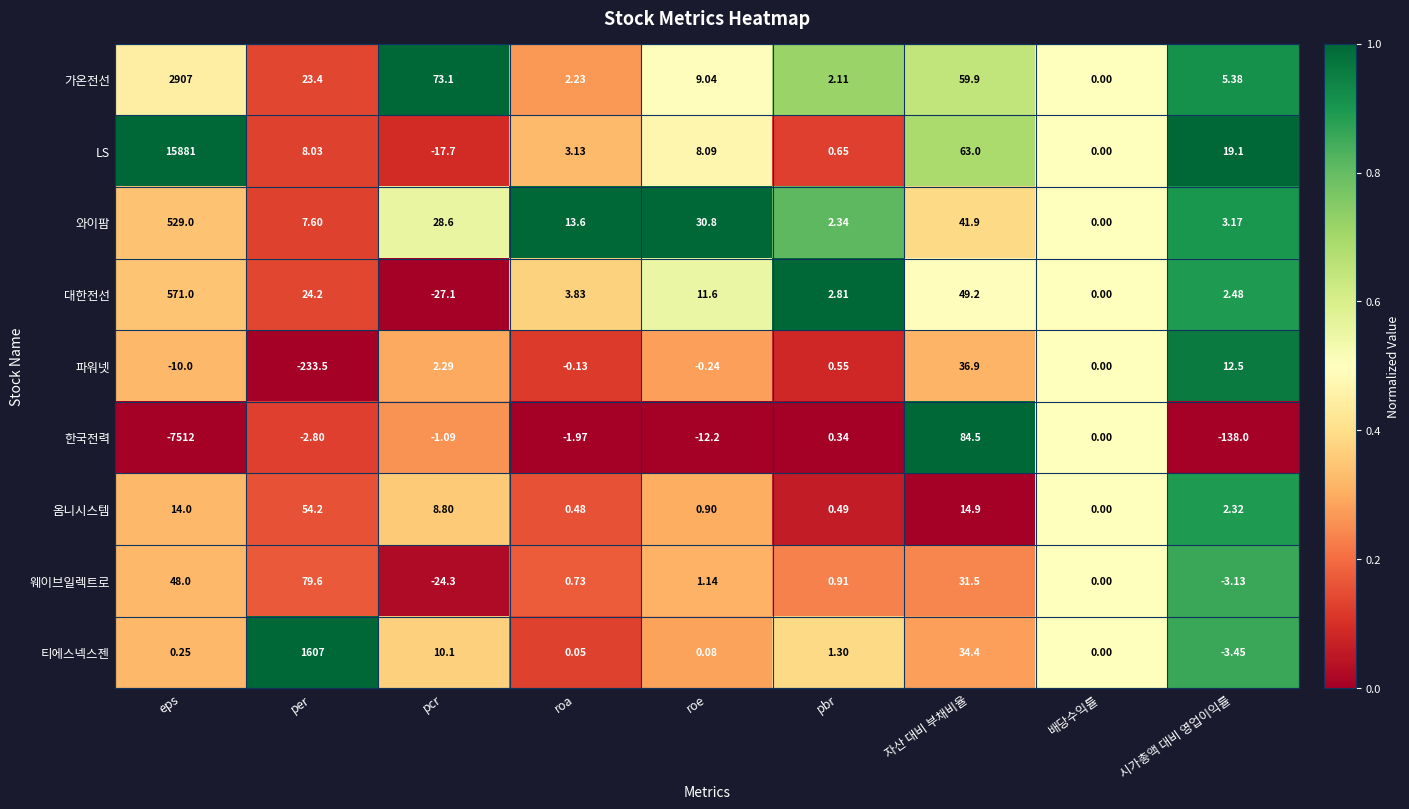

At which label does 대한전선 reach its minimum?

pcr